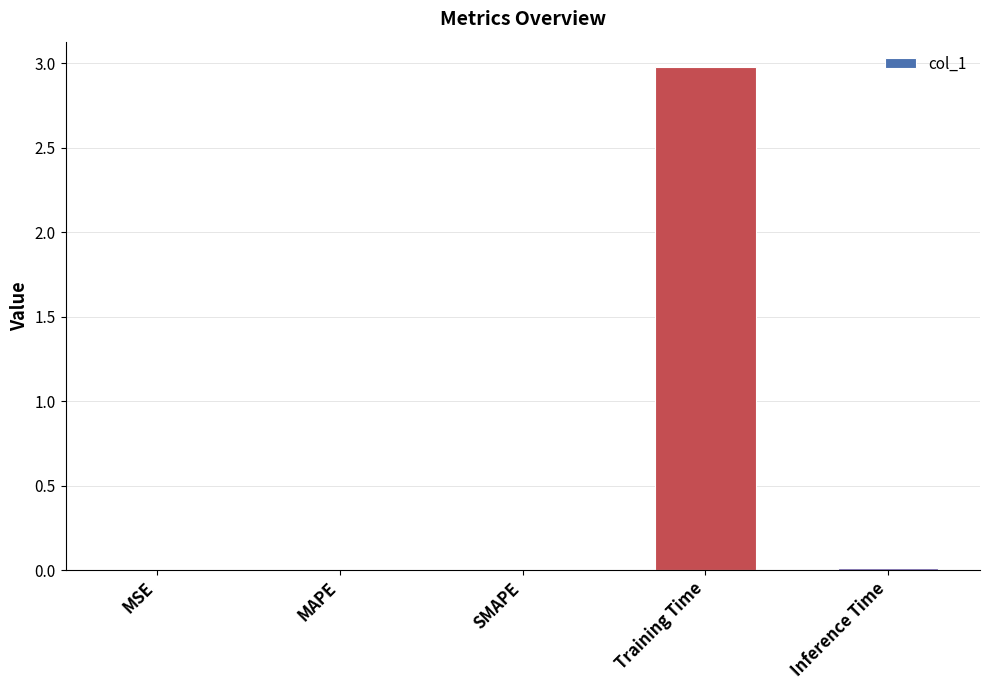

Is it true that the value at Inference Time is 0.0?

True